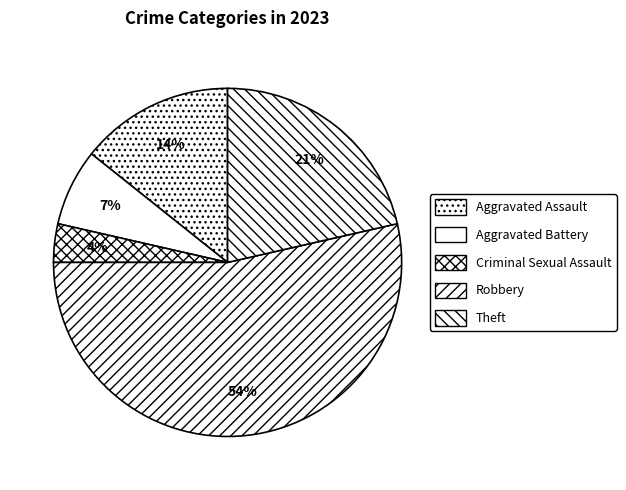

Which category has the smallest portion of the pie?

Criminal Sexual Assault